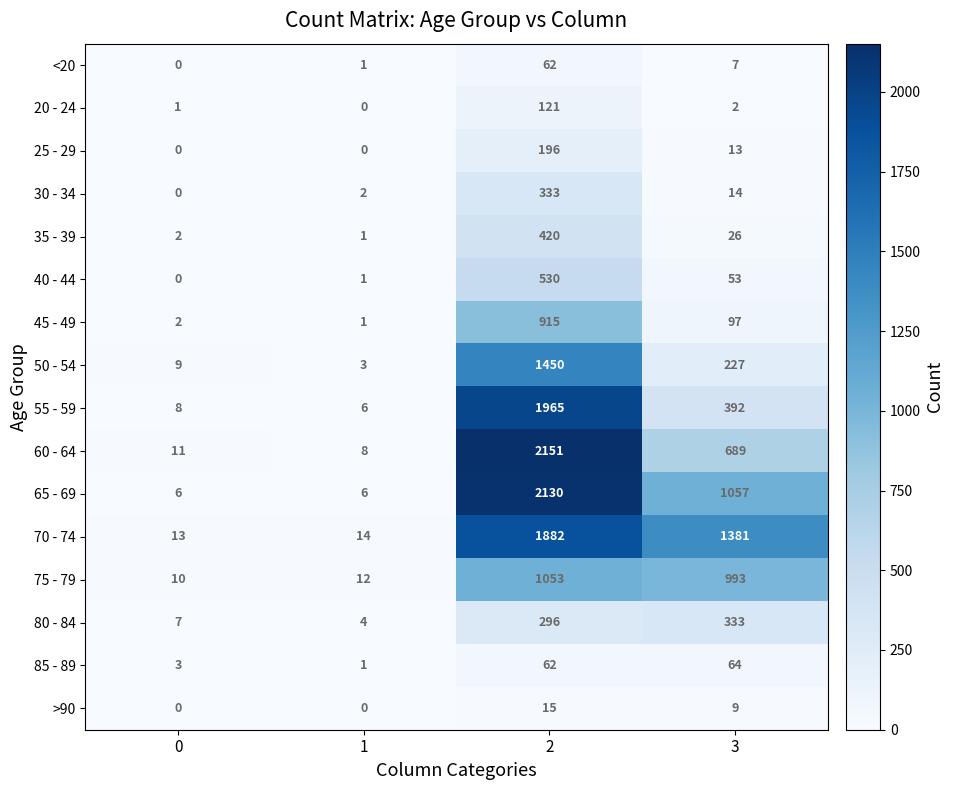

How many 65 - 69 values are between 6 and 2130?

4